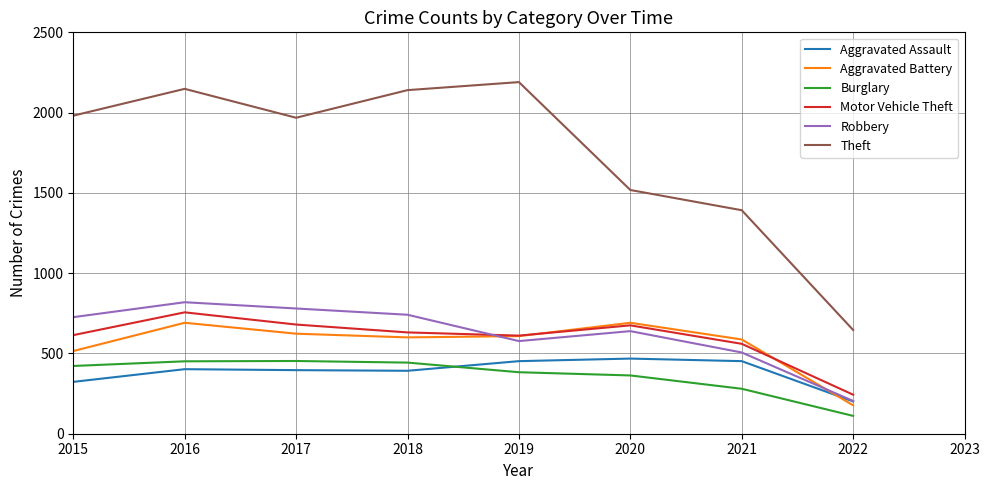

Where is Theft nearest to the value 1418?

2021